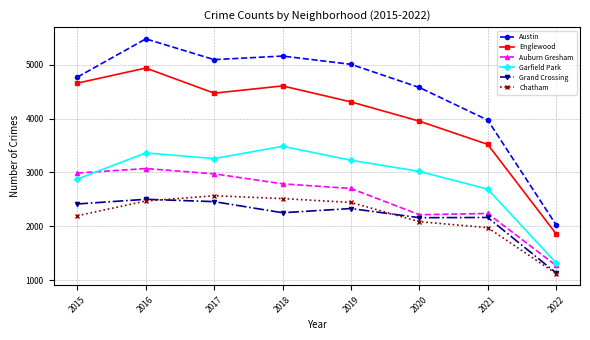

True or false: Austin has a value of 1366 at 2018.

False